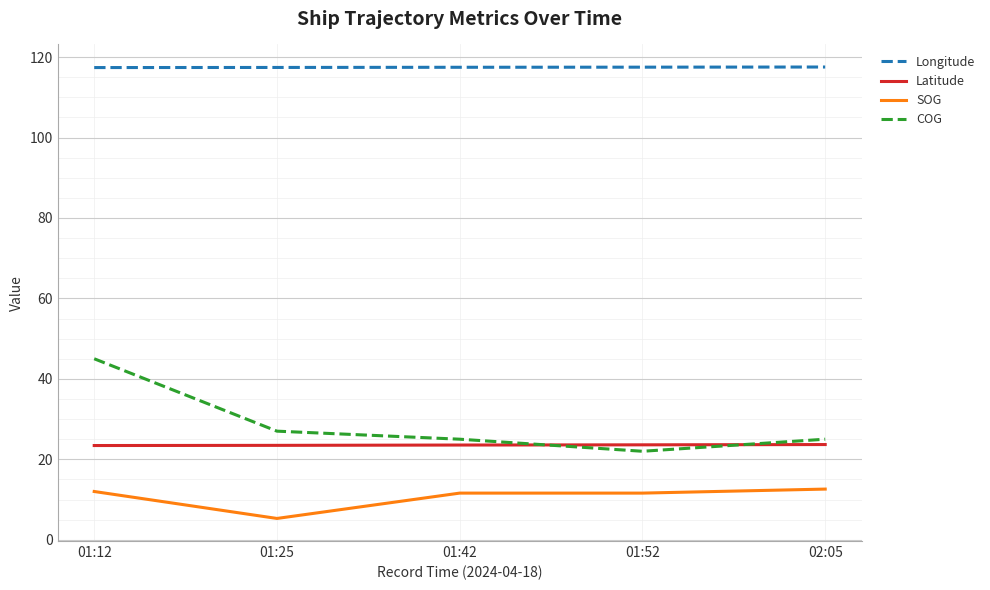

Read the SOG value at 01:42.

11.6